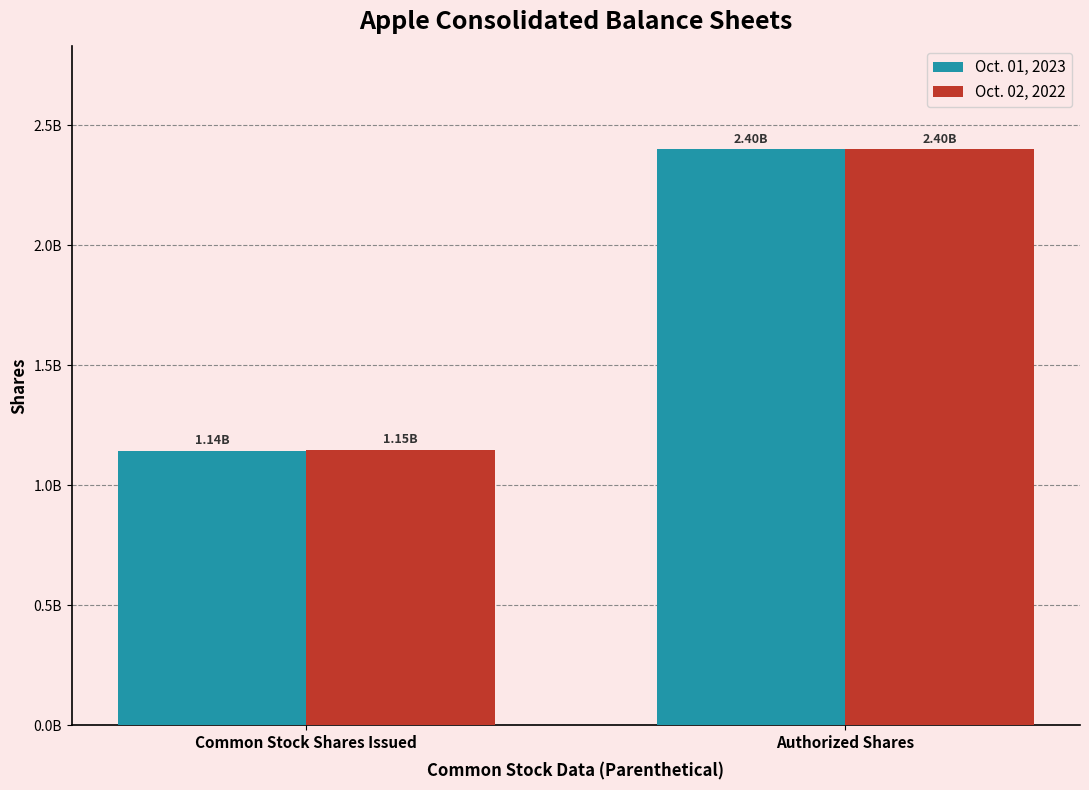

What is the label of the 2nd bar from the right?

Common Stock Shares Issued